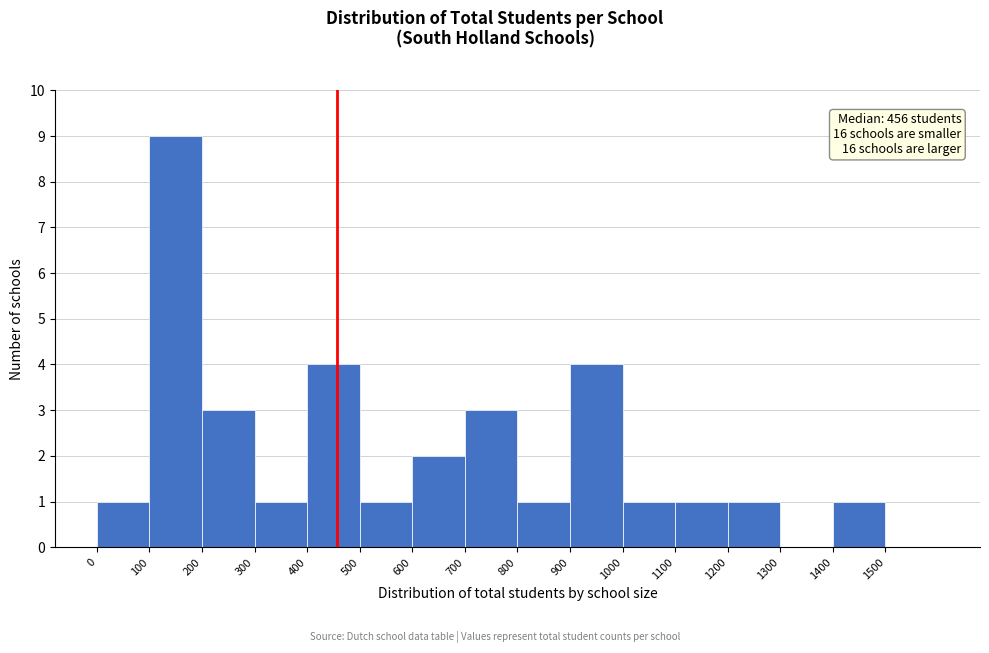

Which range on the x-axis has the tallest bar?

100 to 200